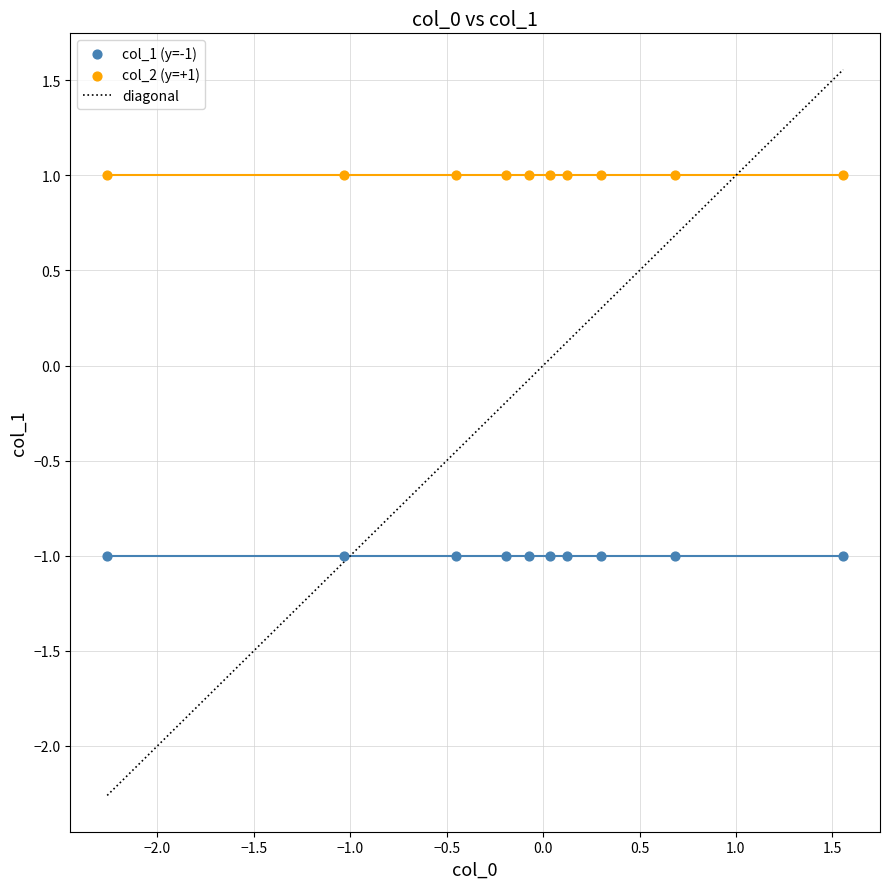

Which series contains the lowest Y value?

col_1 (y=-1)